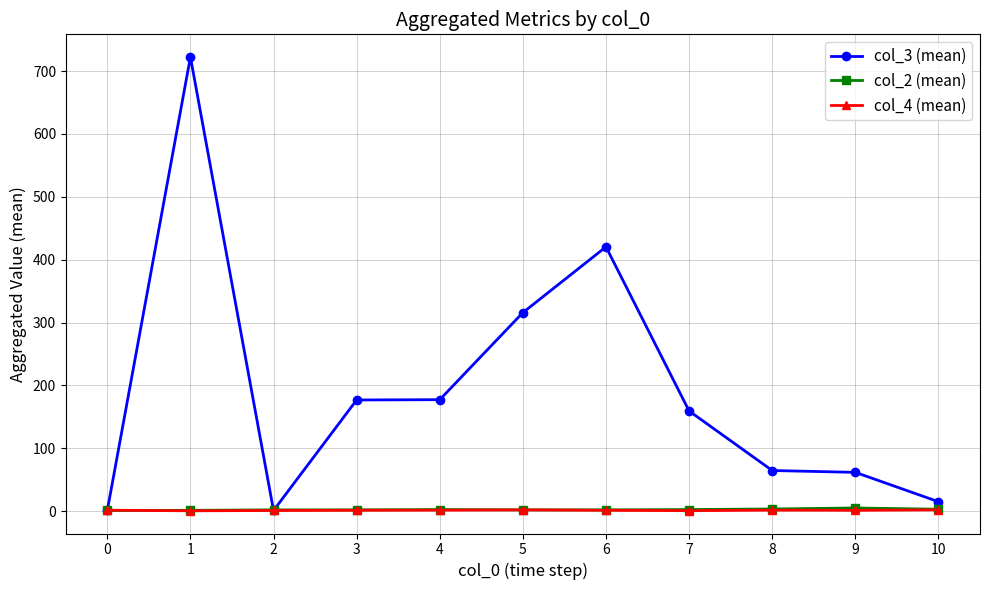

Which series has the largest total across all categories?

col_3 (mean)